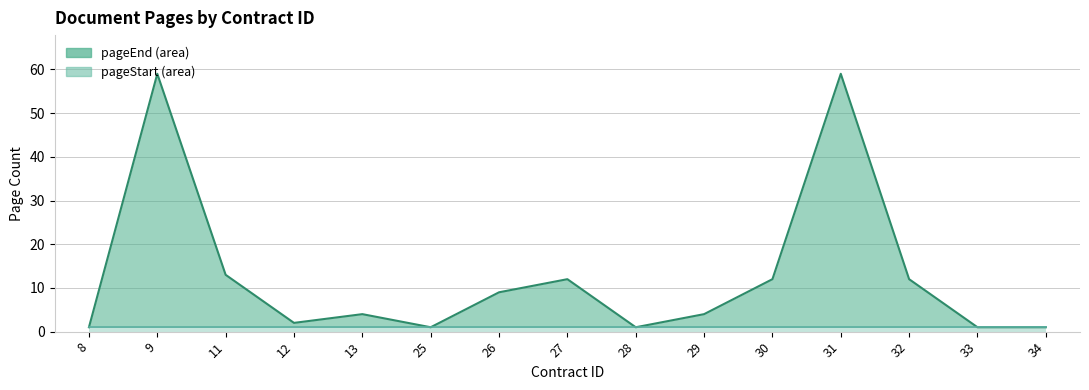

How many values exceed 4?

7